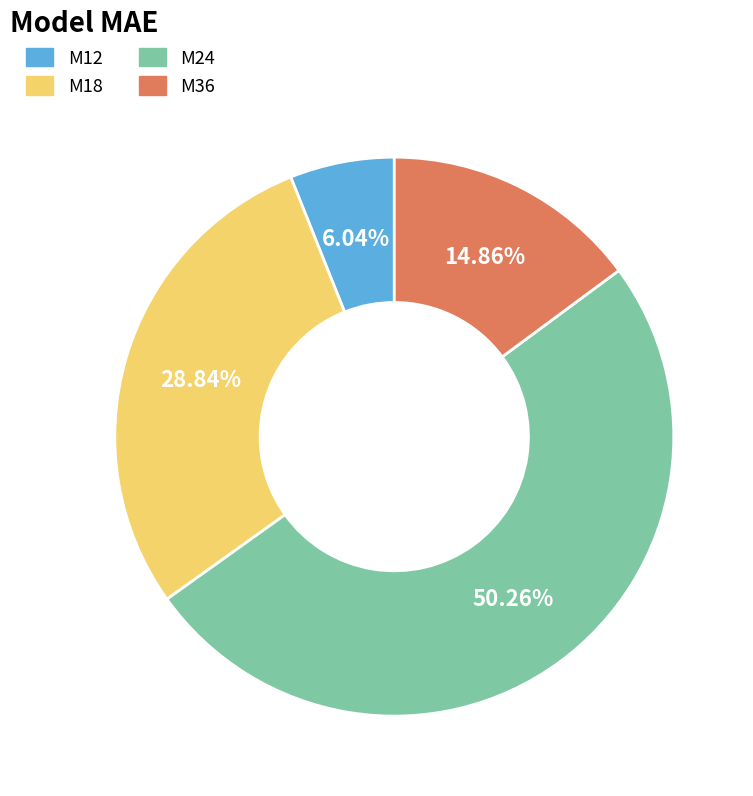

Between M24 and M36, which is larger?

M24